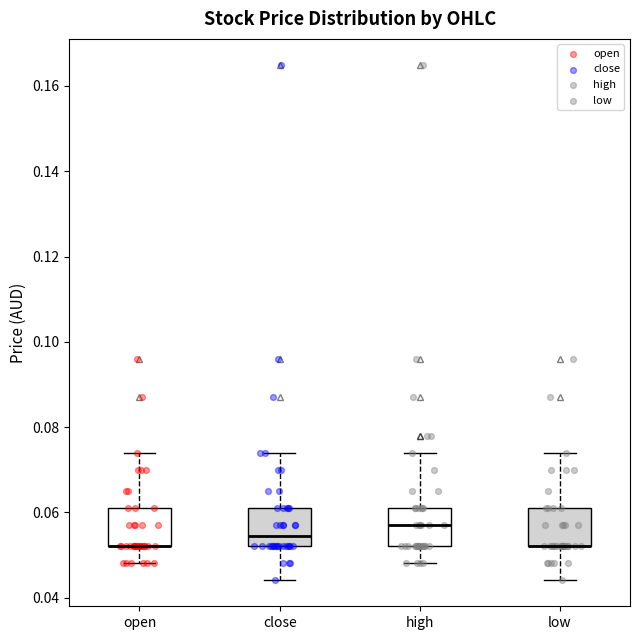

Where does the lower whisker of the box for open end on the y-axis? The values are not printed on the chart, so give them approximately, as read against the axis.

0.048